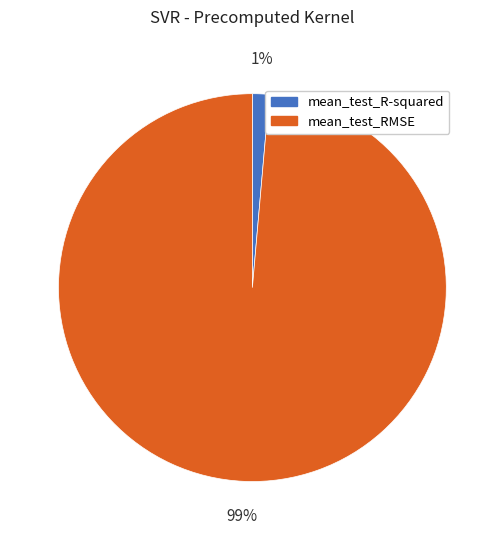

To the nearest percent, what is the average slice percentage?

50%